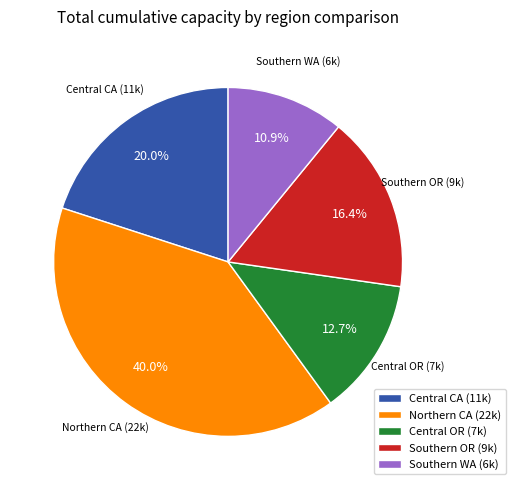

What percentage do Central CA and Northern CA together represent?

60.0%